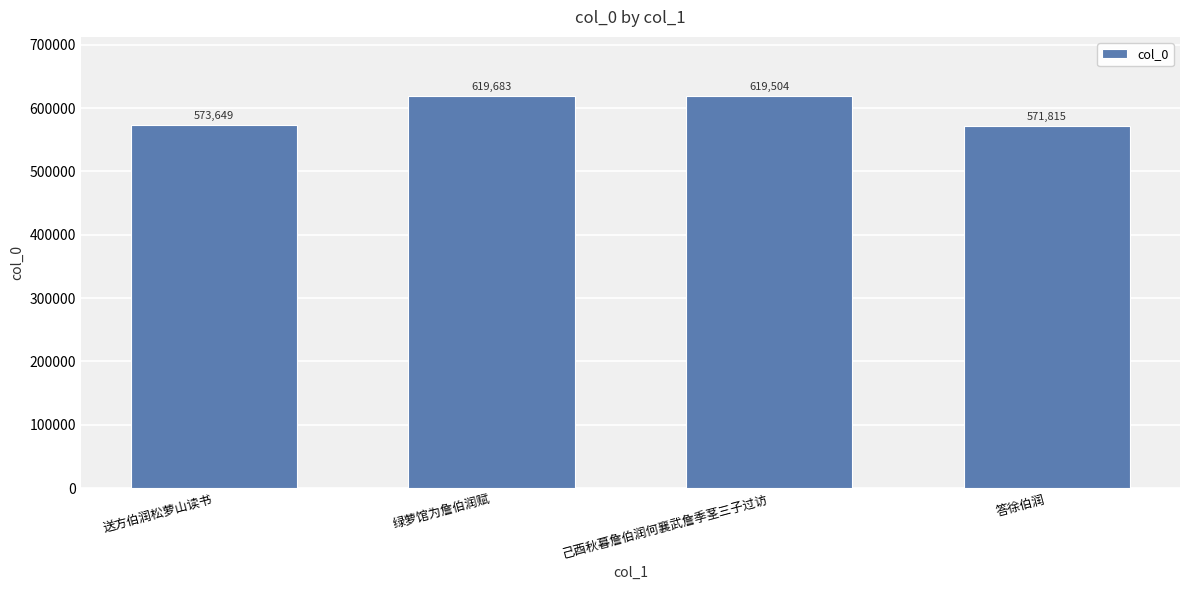

Rank the categories by value from lowest to highest.

答徐伯润, 送方伯润松萝山读书, 己酉秋暮詹伯润何襄武詹季茎三子过访, 绿萝馆为詹伯润赋